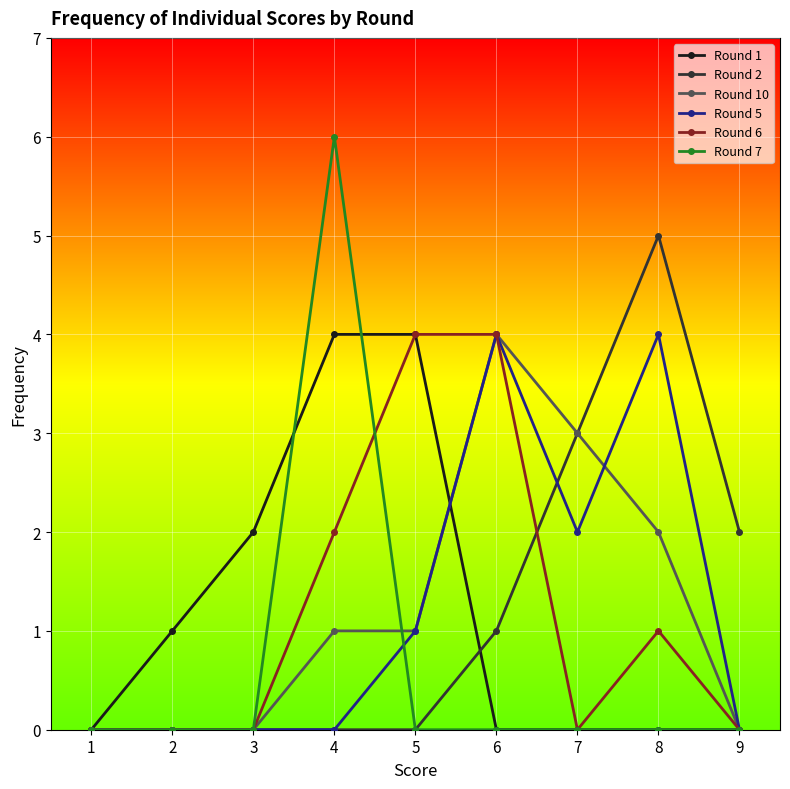

What is the difference between the highest and lowest values at 7?

3